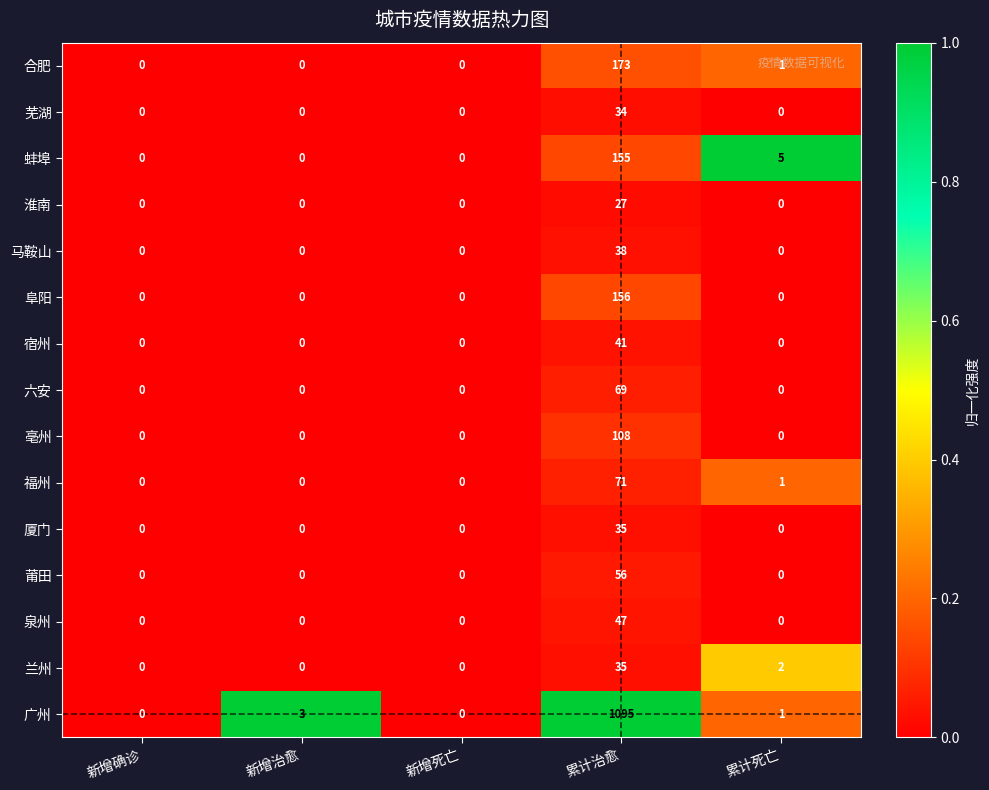

The value of 六安 at 累计死亡 is 30. True or false?

False